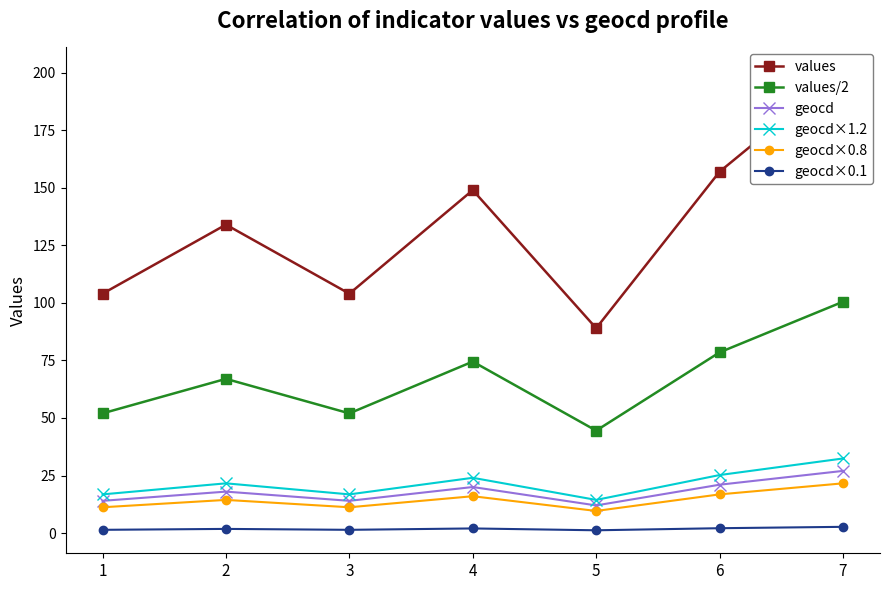

Between 2 and 3, which series saw the biggest shift?

values